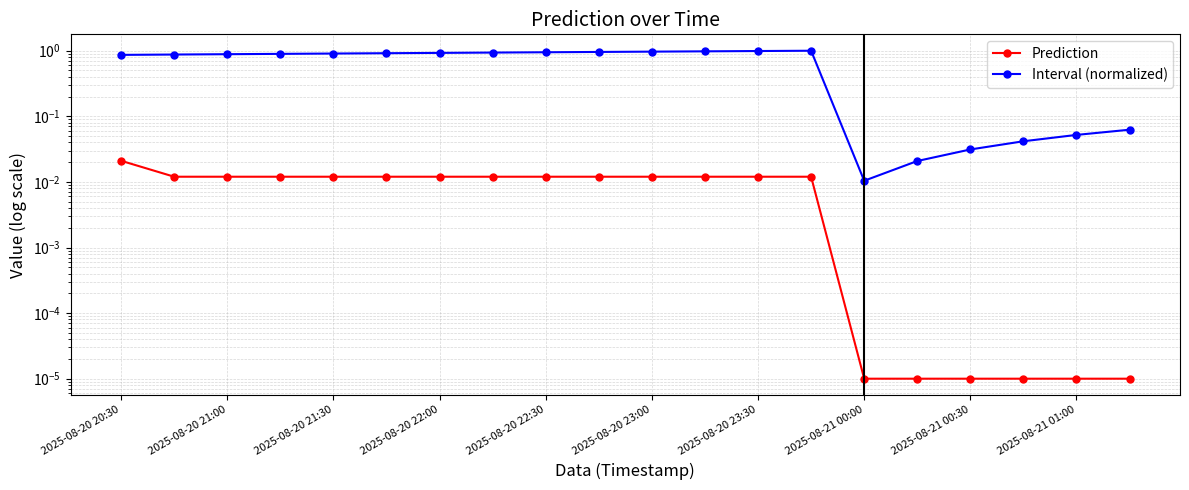

What is the sum of all Interval (normalized) values?

13.3